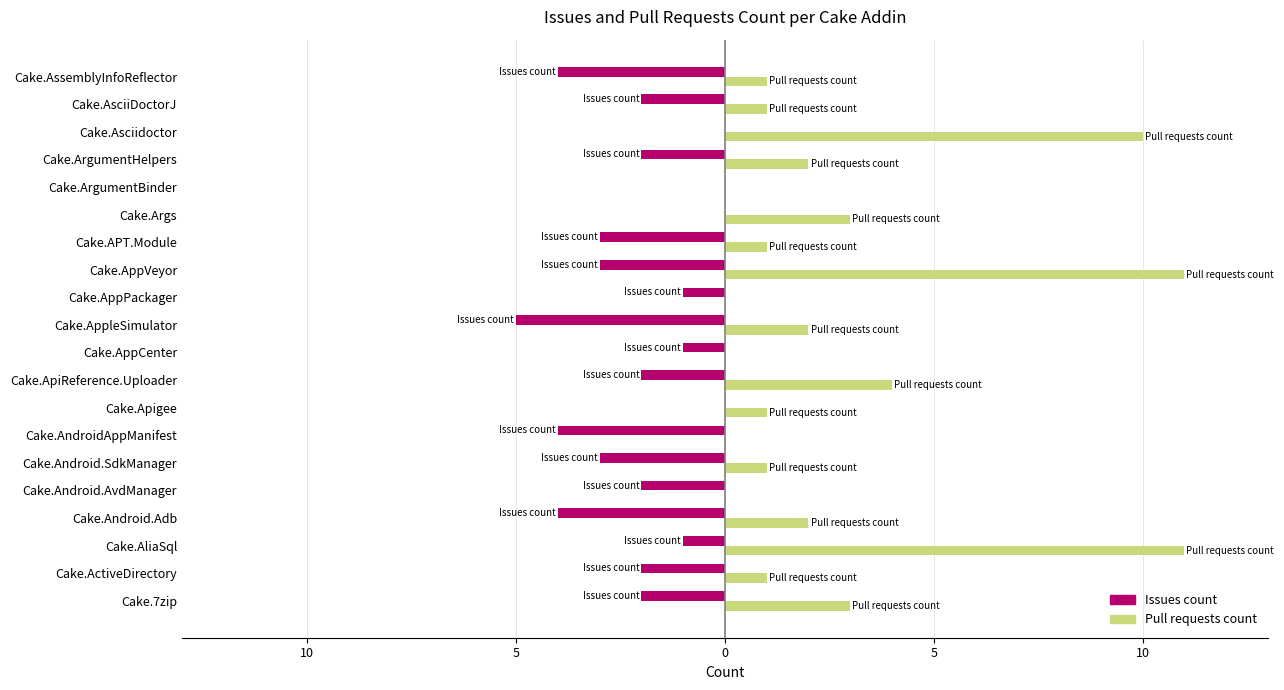

Which series has the largest total across all categories?

Pull requests count